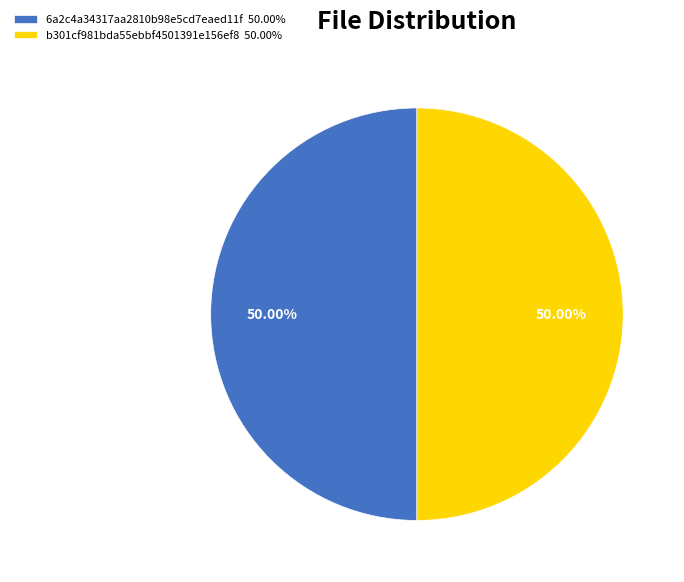

Combined, do 6a2c4a34317aa2810b98e5cd7eaed11f 50.00% and b301cf981bda55ebbf4501391e156ef8 50.00% account for over 50%?

Yes